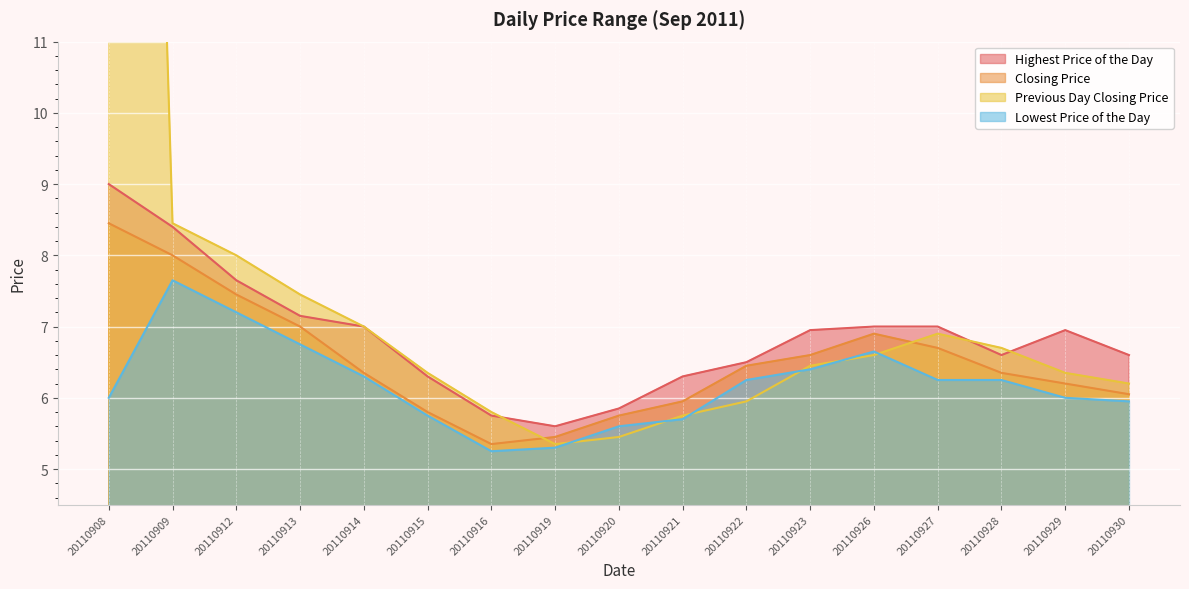

How many distinct data groups are displayed?

4